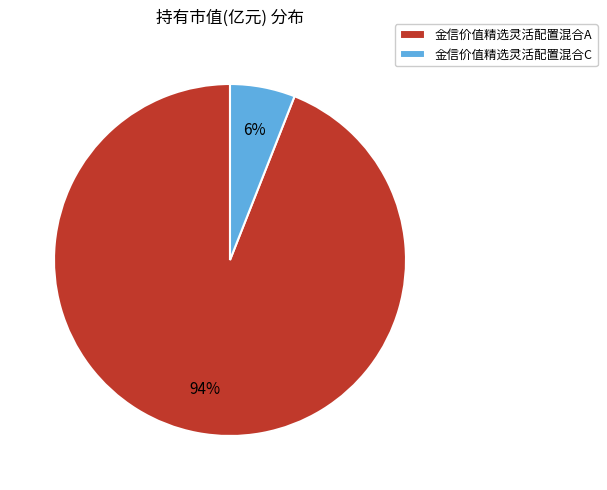

Do 金信价值精选灵活配置混合C and 金信价值精选灵活配置混合A together represent more than half of the pie?

Yes